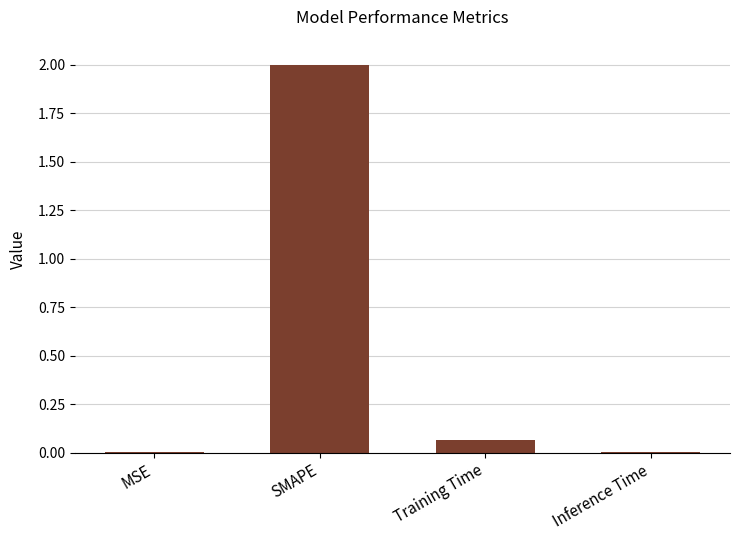

What is the maximum value shown in the chart?

2.0